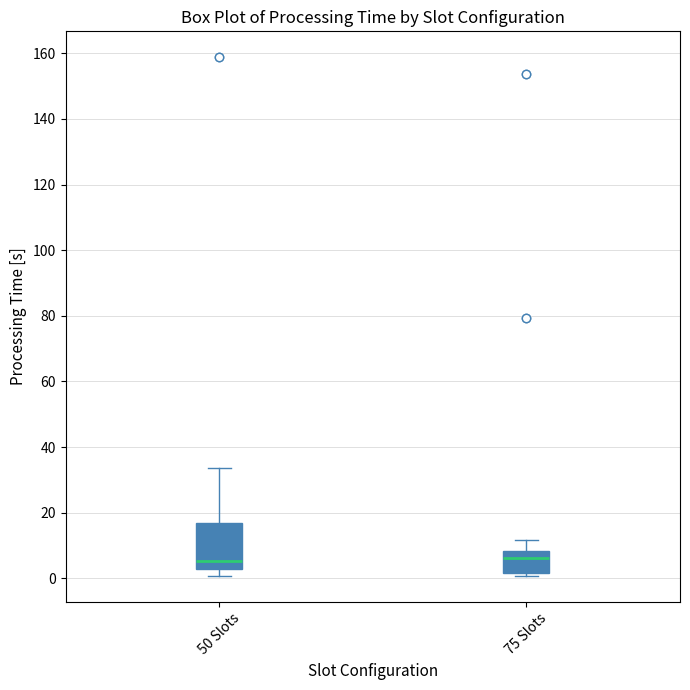

Reading left to right, read every box against the y-axis: the position of its median line, the range the box covers, and the ends of its whiskers. The values are not printed on the chart, so give them approximately, as read against the axis.

50 Slots: median 6, box 2 to 16, whiskers 0 to 34
75 Slots: median 6, box 2 to 8, whiskers 0 to 12